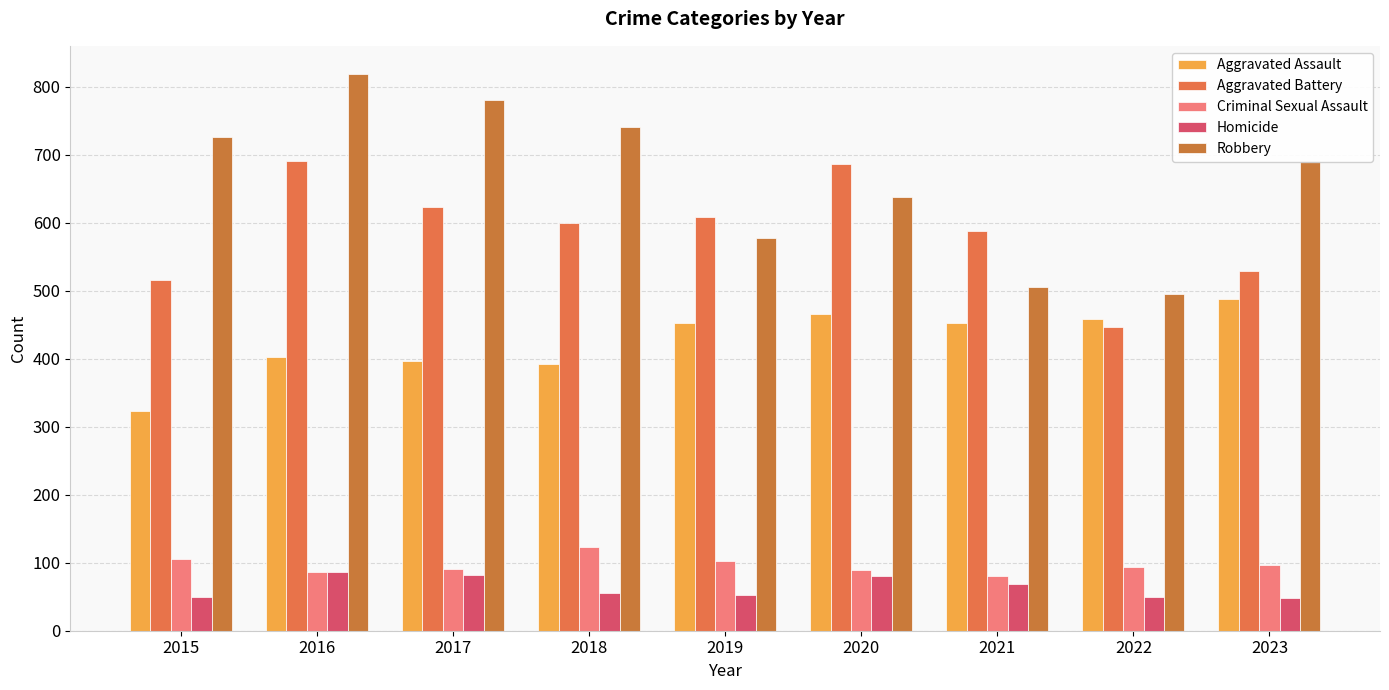

What is the total value across all series at 2020?

1959